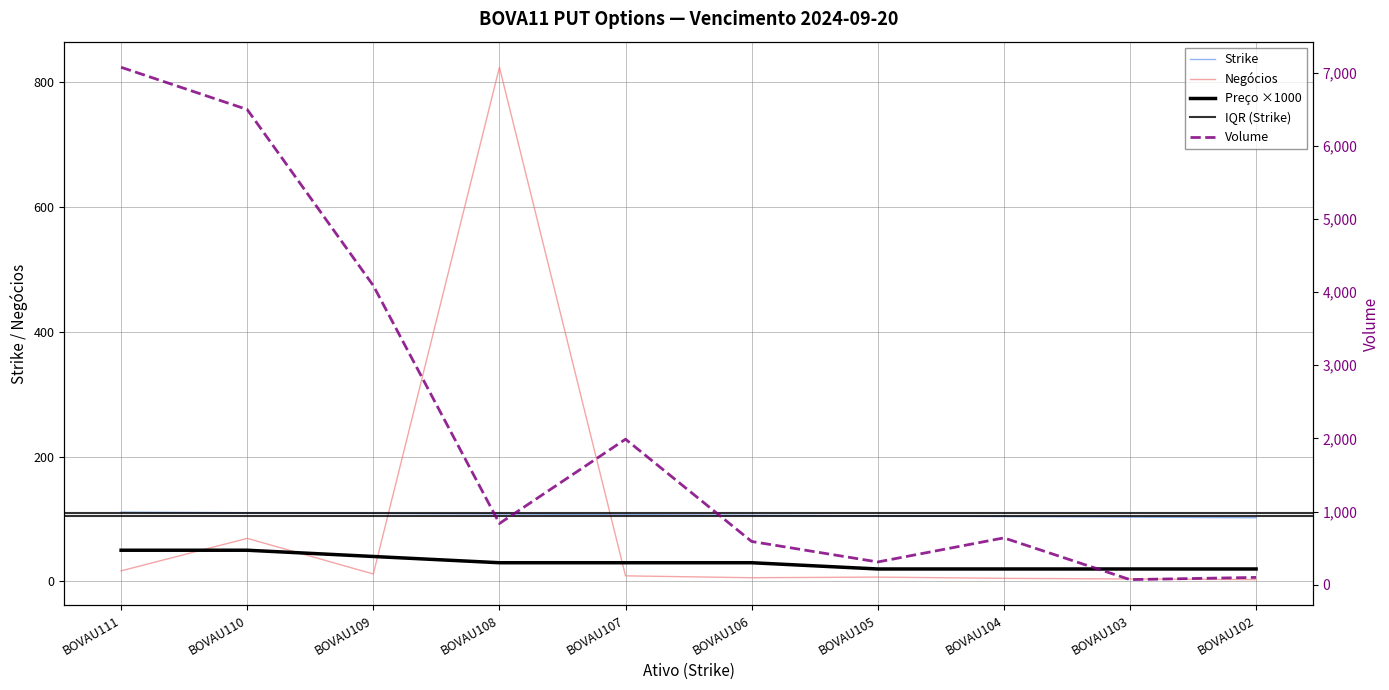

Where is Preço nearest to the value 35?

BOVAU109